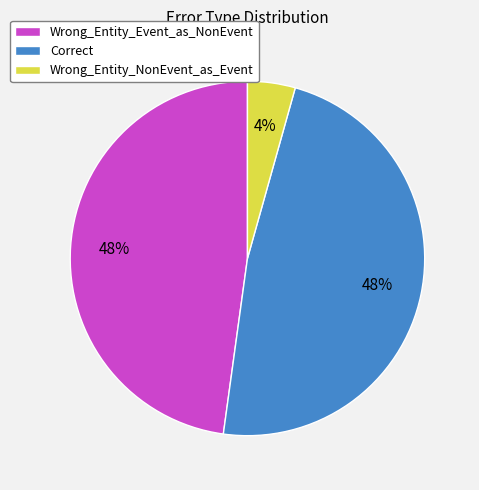

What is the smallest slice in the pie chart?

Wrong_Entity_NonEvent_as_Event